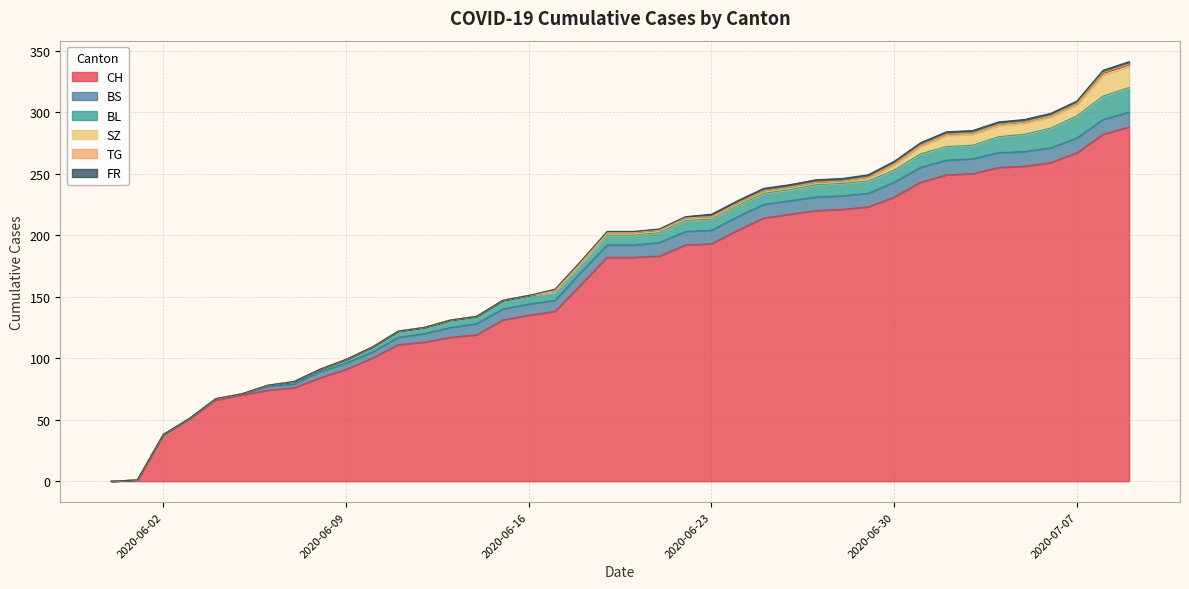

At how many categories does at least one series exceed 59?

36